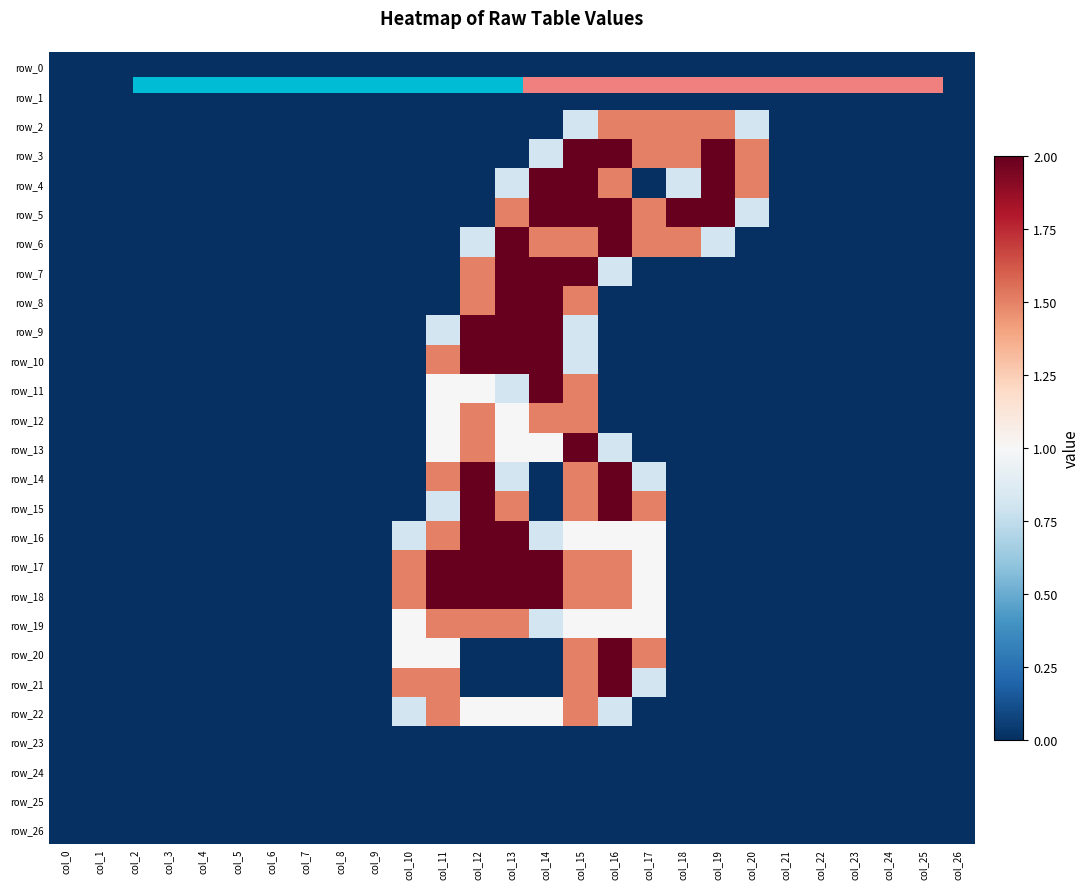

True or false: row_21 has a value of -0.7 at col_2.

False